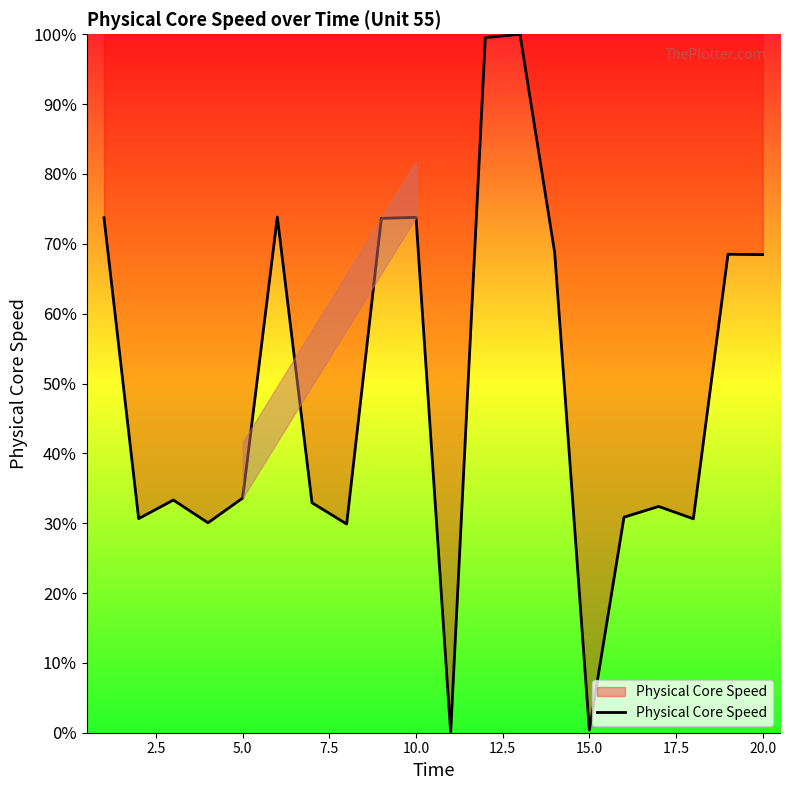

What is the maximum value shown in the chart?

100.0